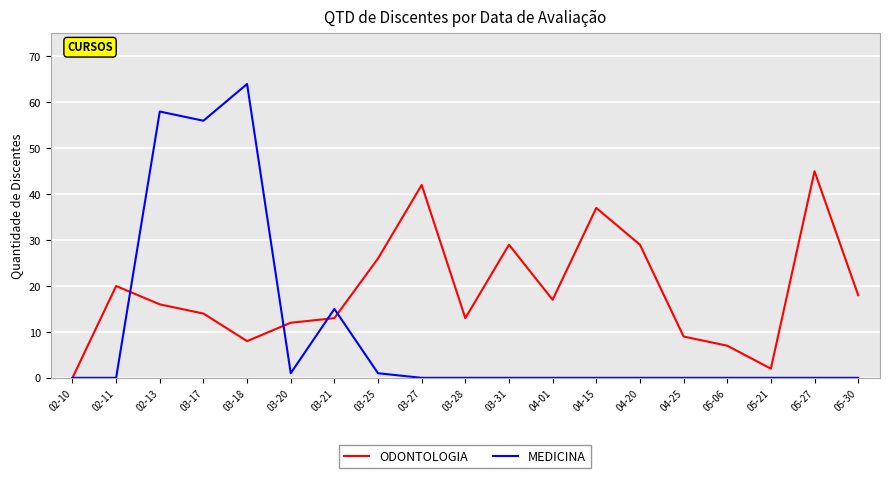

Does the chart display data point markers on the line(s)?

No